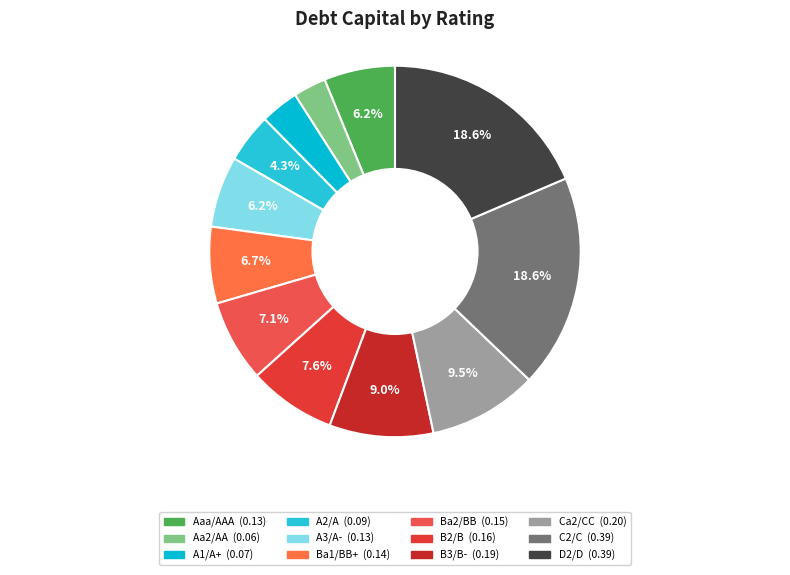

Which category has the smallest portion of the pie?

Aa2/AA